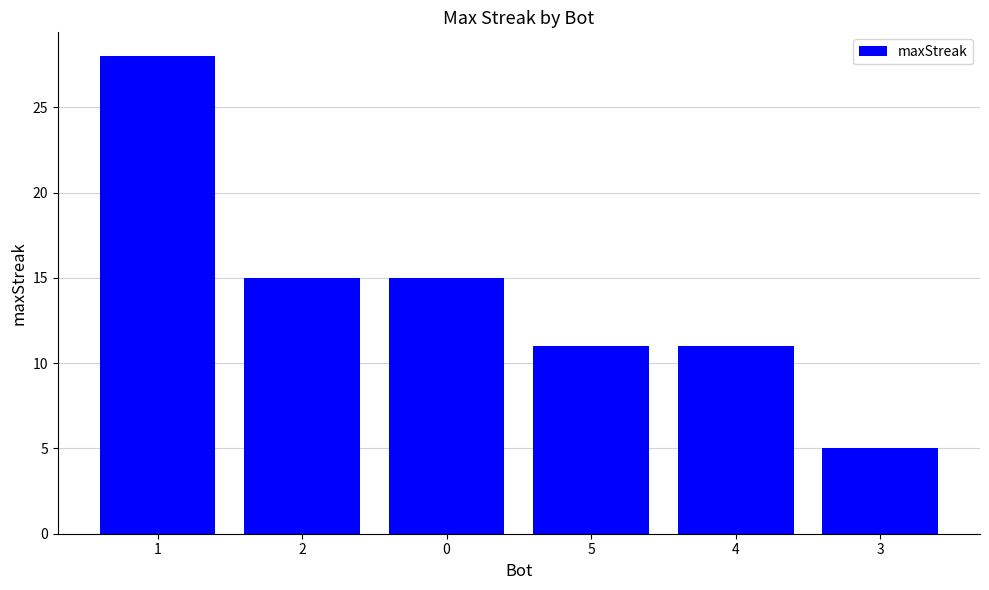

What is the change in value from 2 to 5?

-4